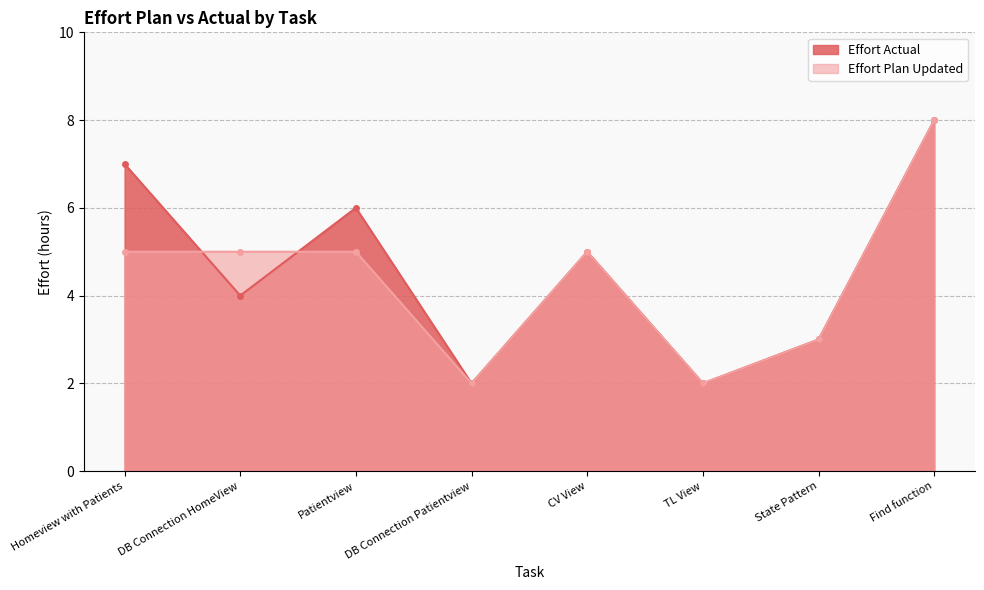

What is the value of the Effort Plan Updated point at the 8th from the left?

8